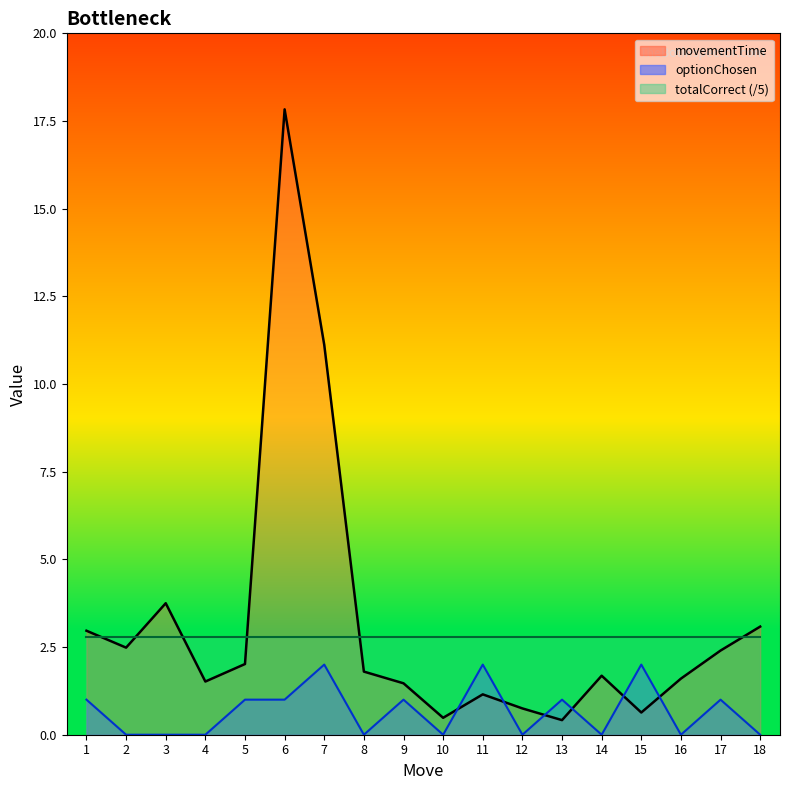

Is it true that optionChosen equals 0.0 at 10?

True